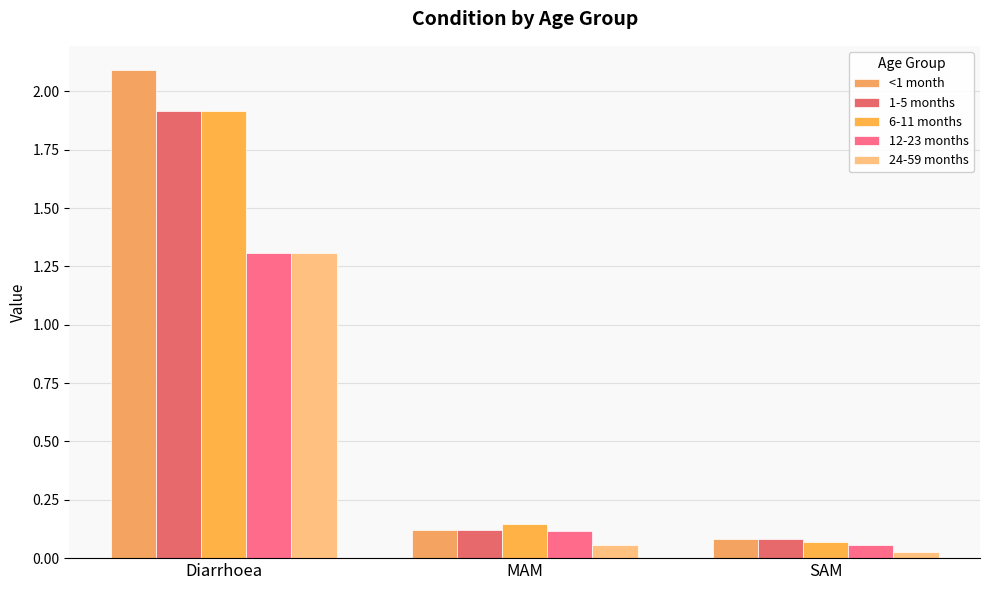

Between MAM and SAM, which series saw the biggest shift?

6-11 months